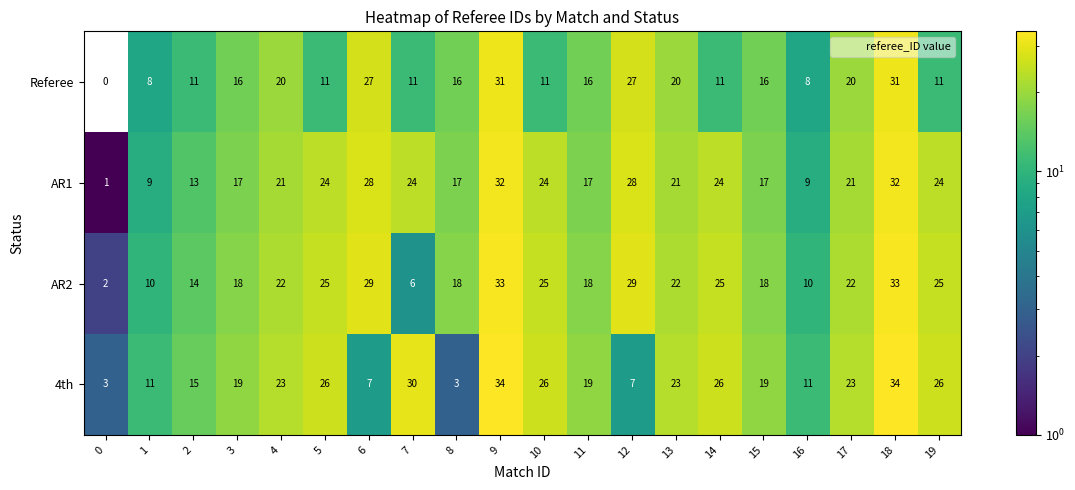

Is it true that AR2 equals 10 at 7?

False